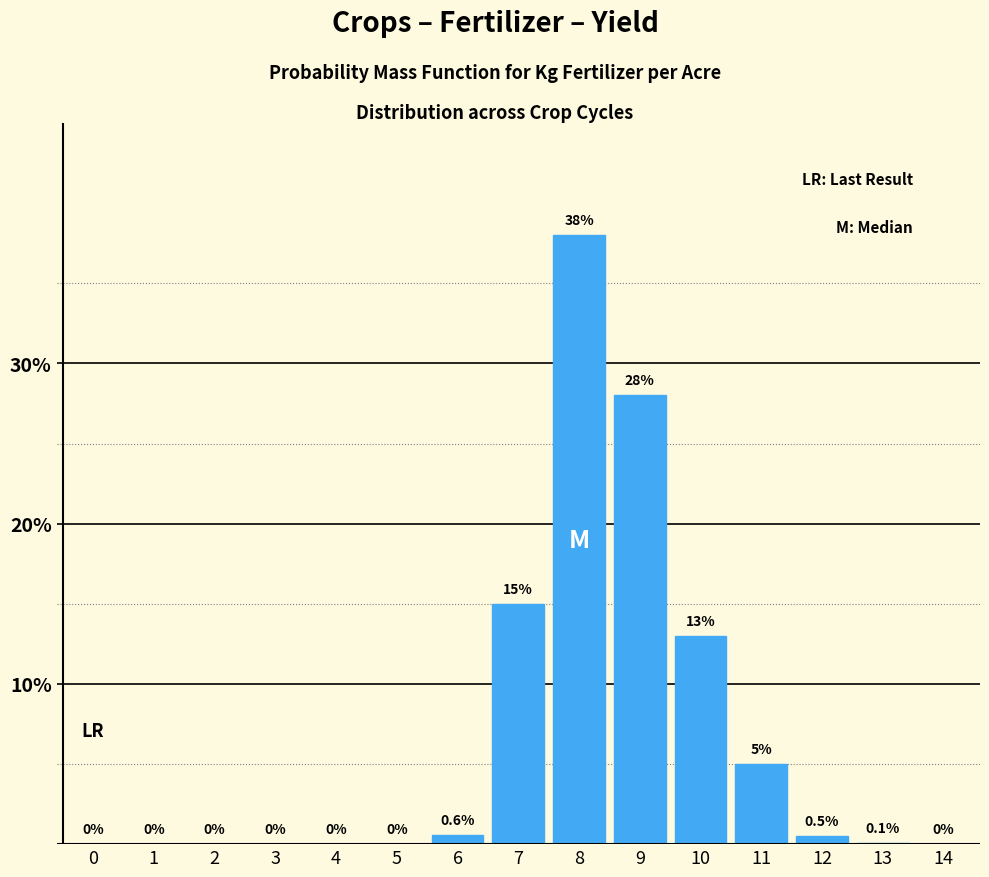

Reading left to right, what are all the values shown in this chart?

0=0.0	1=0.0	2=0.0	3=0.0	4=0.0	5=0.0	6=0.6	7=15.0	8=38.0	9=28.0	10=13.0	11=5.0	12=0.5	13=0.1	14=0.0